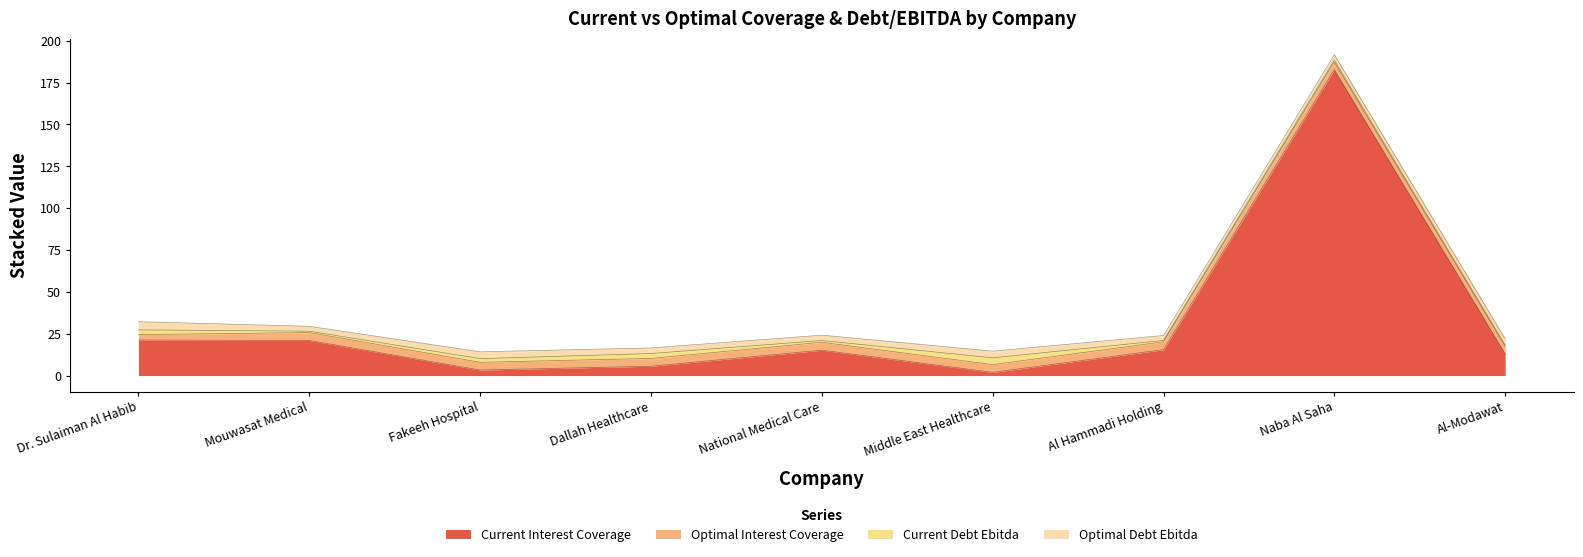

At how many categories does at least one series exceed 72?

1